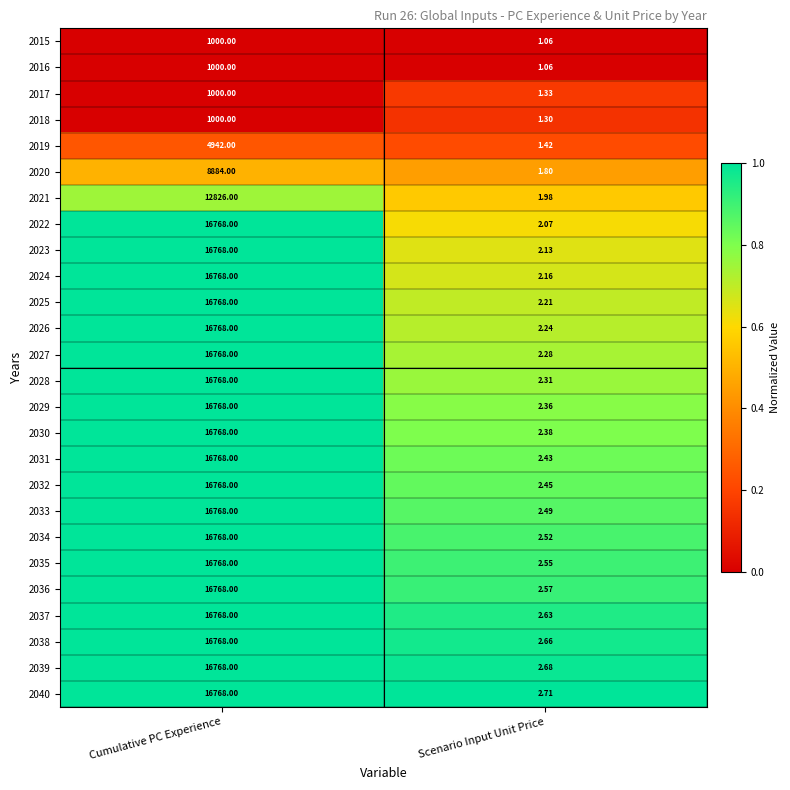

At which category is the sum across all series the highest?

Cumulative PC Experience